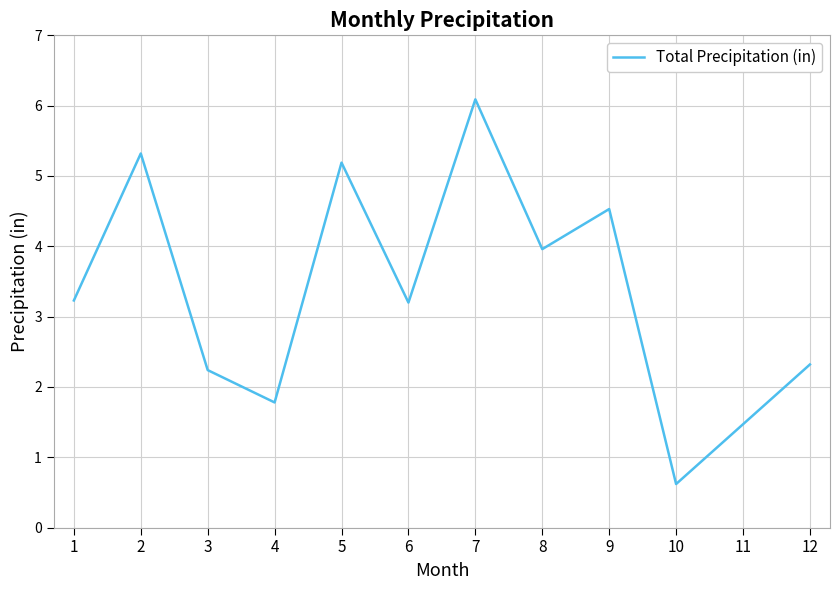

What is the smallest value displayed?

0.6